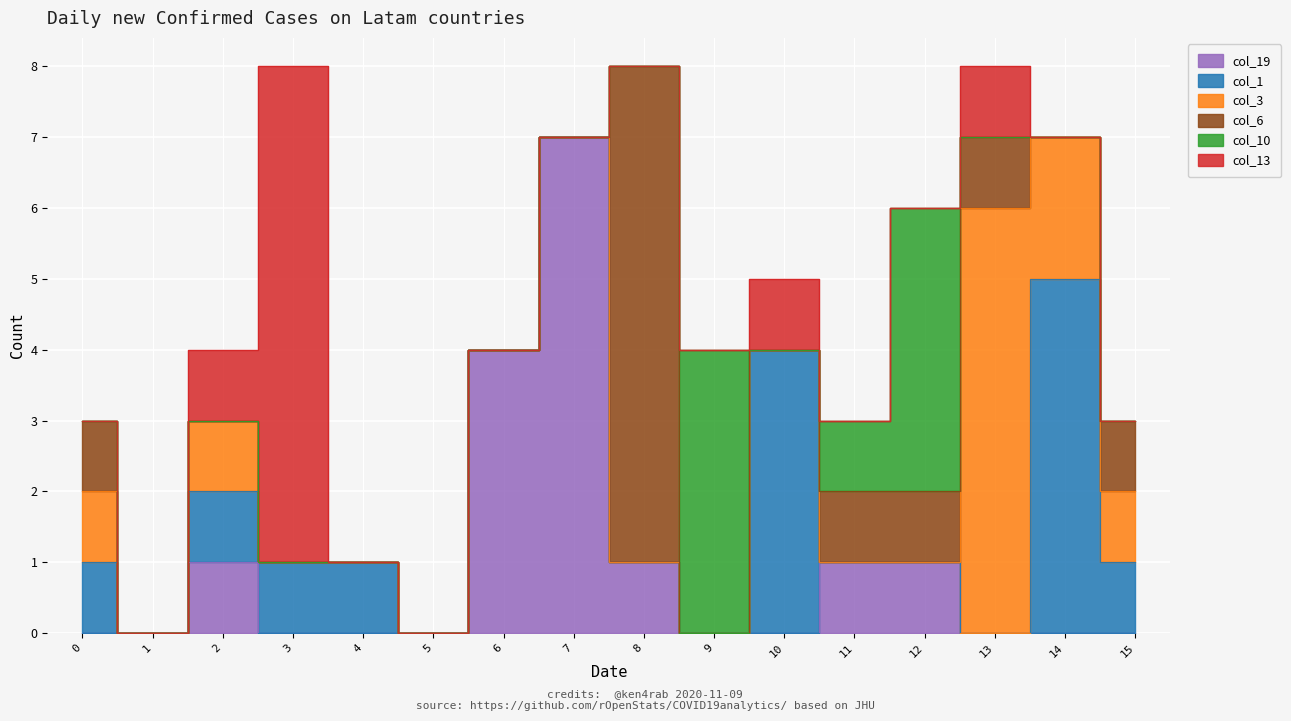

After their last crossing, which series has the higher values: col_6 or col_3?

col_3